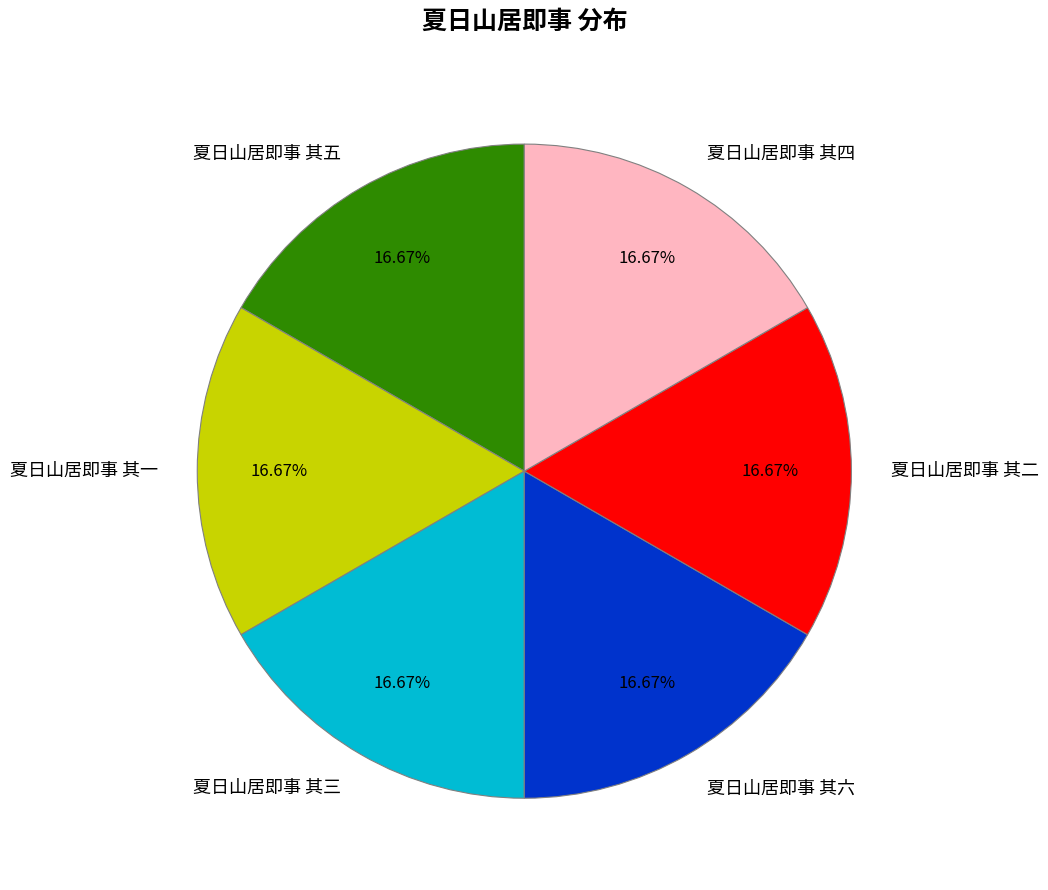

What is the ratio of the value at 夏日山居即事 其六 to the value at 夏日山居即事 其三?

1.0